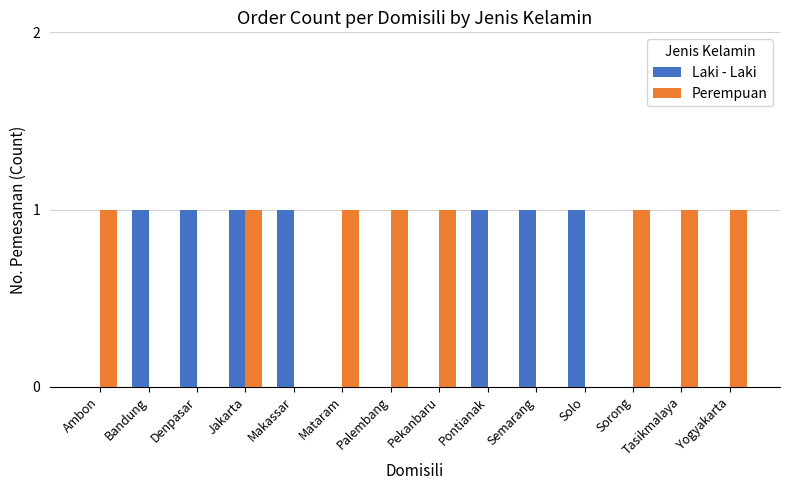

What are all the series names shown in the legend?

Laki - Laki, Perempuan